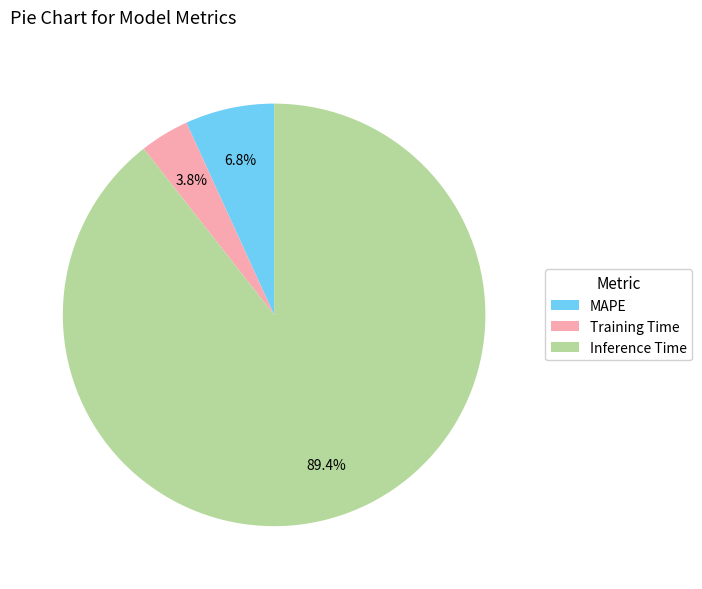

To the nearest percent, what is the average slice percentage?

33%